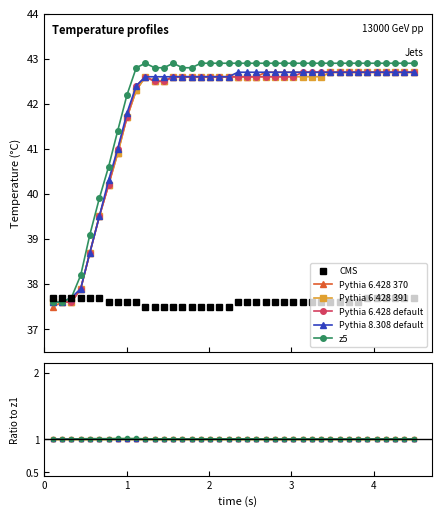

Is the value of CMS at 4 greater than the value of Pythia 6.428 370 at 38?

Yes